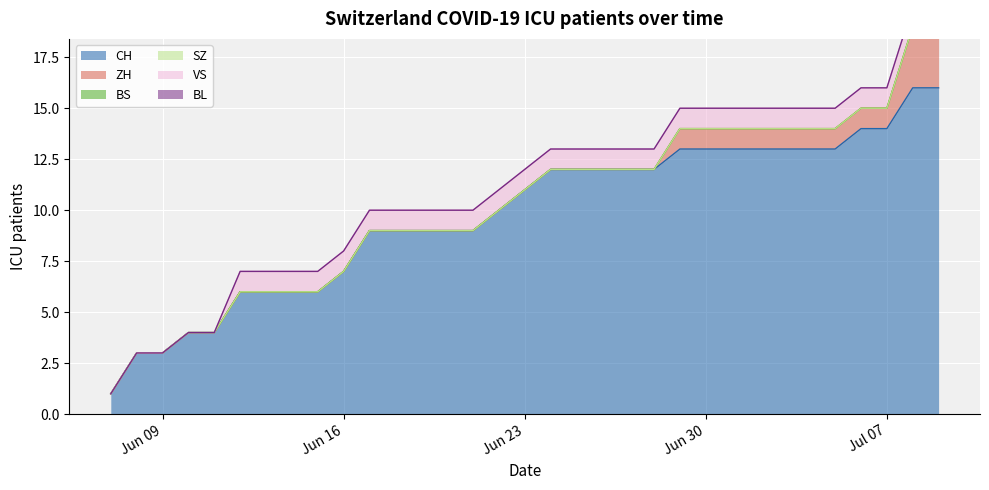

Reading left to right, extract all data points from this chart.

CH: 1	3	3	4	4	6	6	6	6	7	9	9	9	9	9	10	11	12	12	12	12	12	13	13	13	13	13	13	13	14	14	16	16
ZH: 0	0	0	0	0	0	0	0	0	0	0	0	0	0	0	0	0	0	0	0	0	0	1	1	1	1	1	1	1	1	1	3	3
BS: 0	0	0	0	0	0	0	0	0	0	0	0	0	0	0	0	0	0	0	0	0	0	0	0	0	0	0	0	0	0	0	0	0
SZ: 0	0	0	0	0	0	0	0	0	0	0	0	0	0	0	0	0	0	0	0	0	0	0	0	0	0	0	0	0	0	0	0	0
VS: 0	0	0	0	0	1	1	1	1	1	1	1	1	1	1	1	1	1	1	1	1	1	1	1	1	1	1	1	1	1	1	1	1
BL: 0	0	0	0	0	0	0	0	0	0	0	0	0	0	0	0	0	0	0	0	0	0	0	0	0	0	0	0	0	0	0	0	0